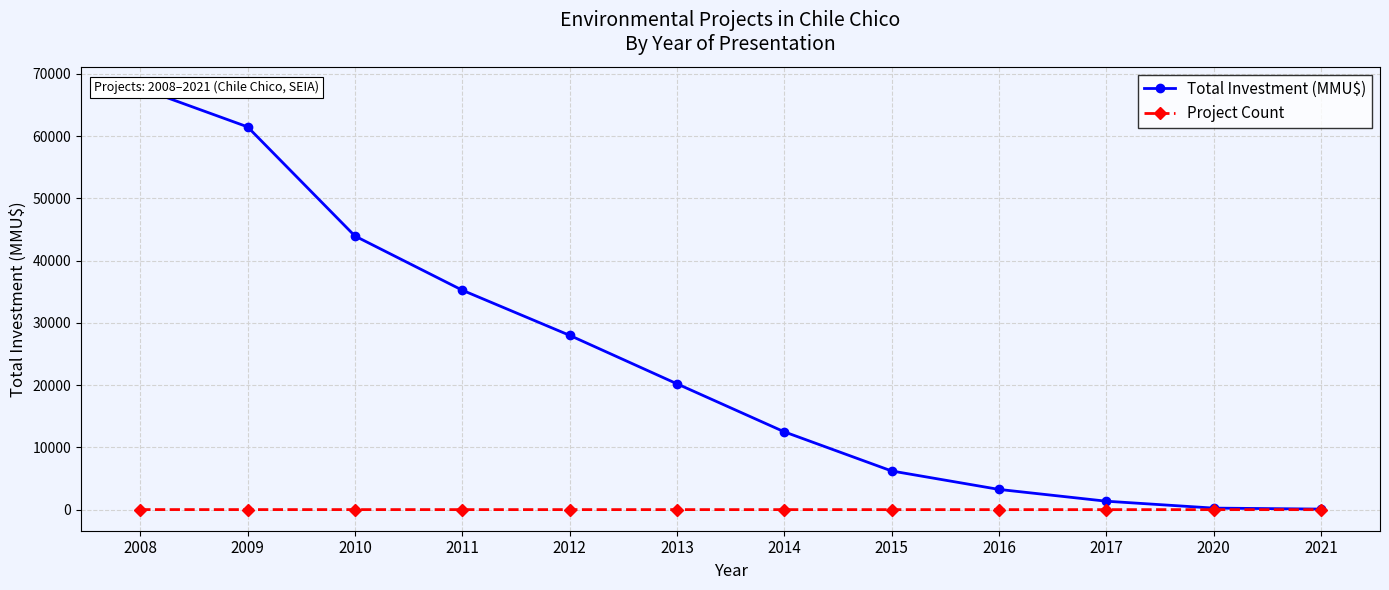

What are all the series names shown in the legend?

Total Investment (MMU$), Project Count